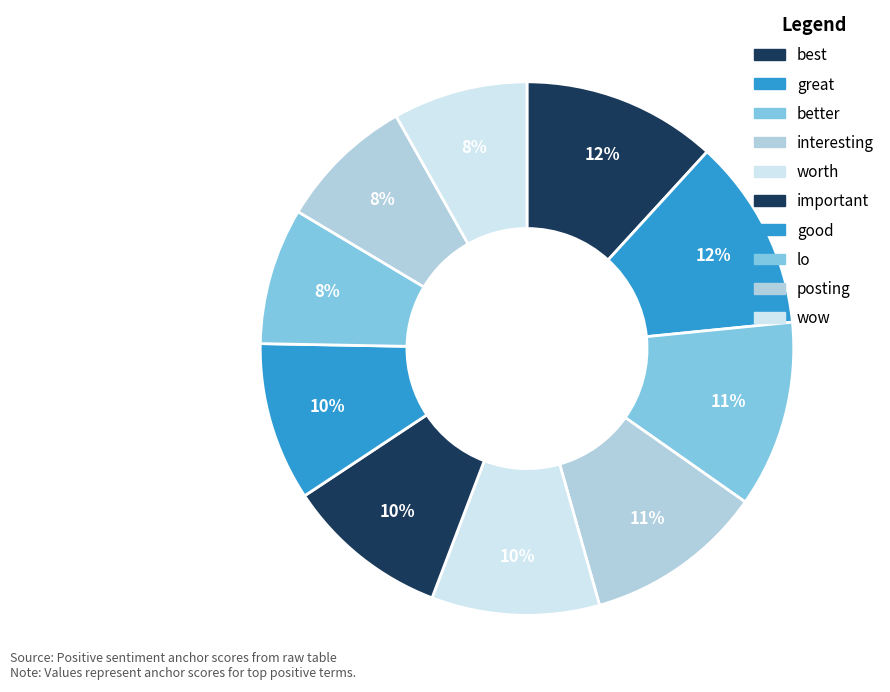

How many slices are in this pie chart?

10